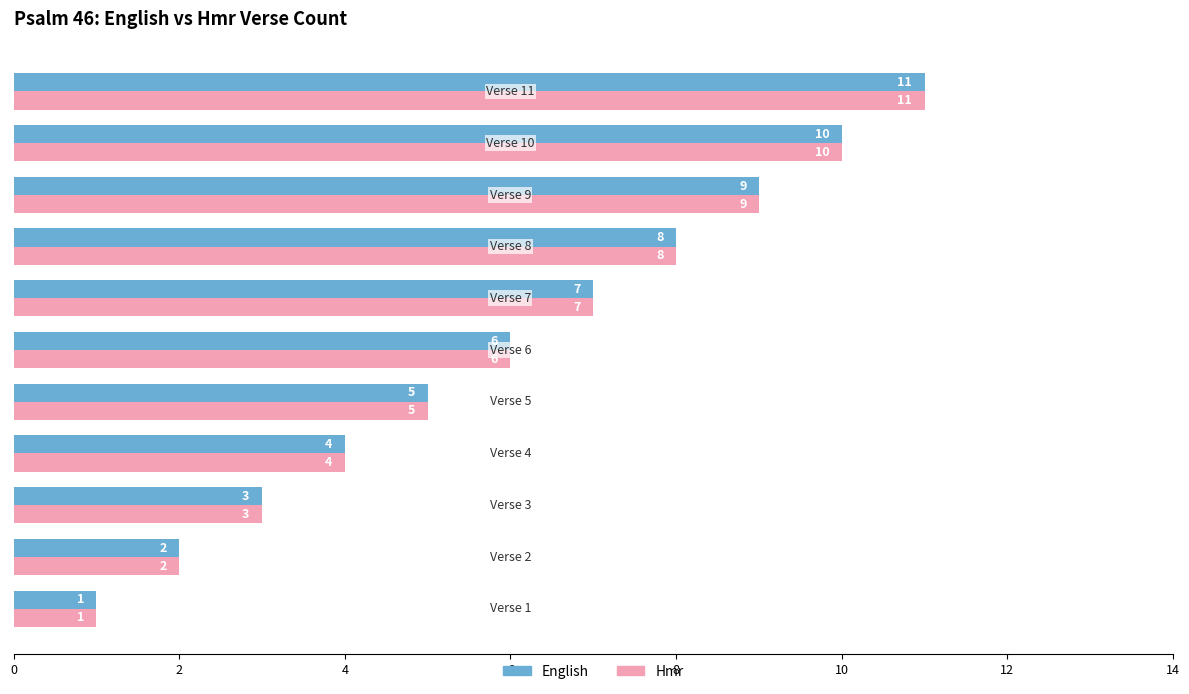

What is the average value of the English series?

6